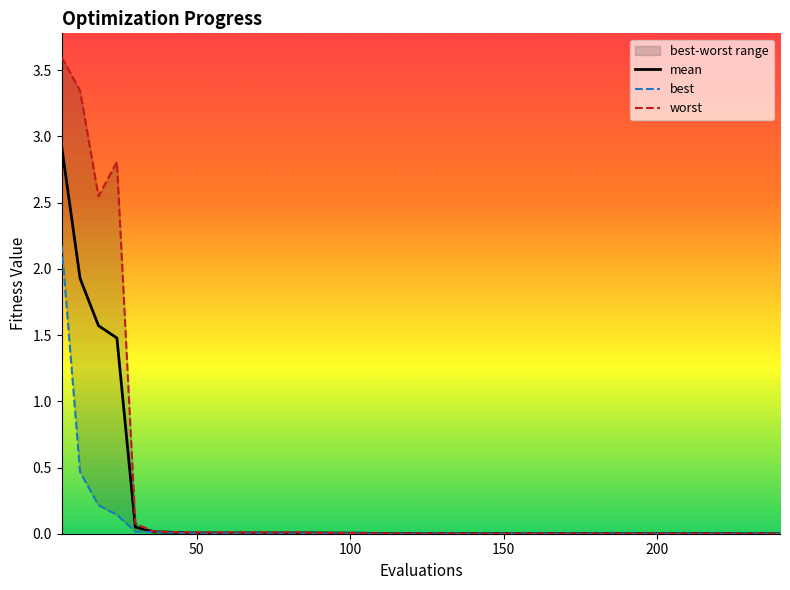

Which series has the largest range (max minus min)?

worst